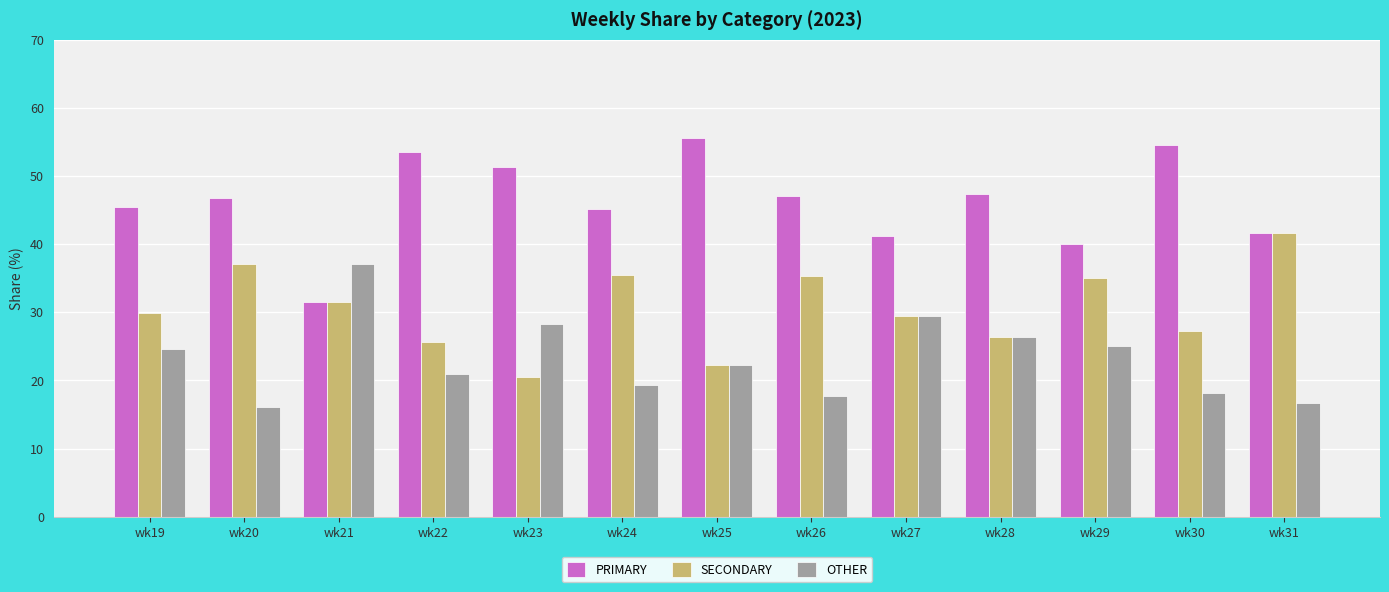

At which label is OTHER closest to 26?

wk28